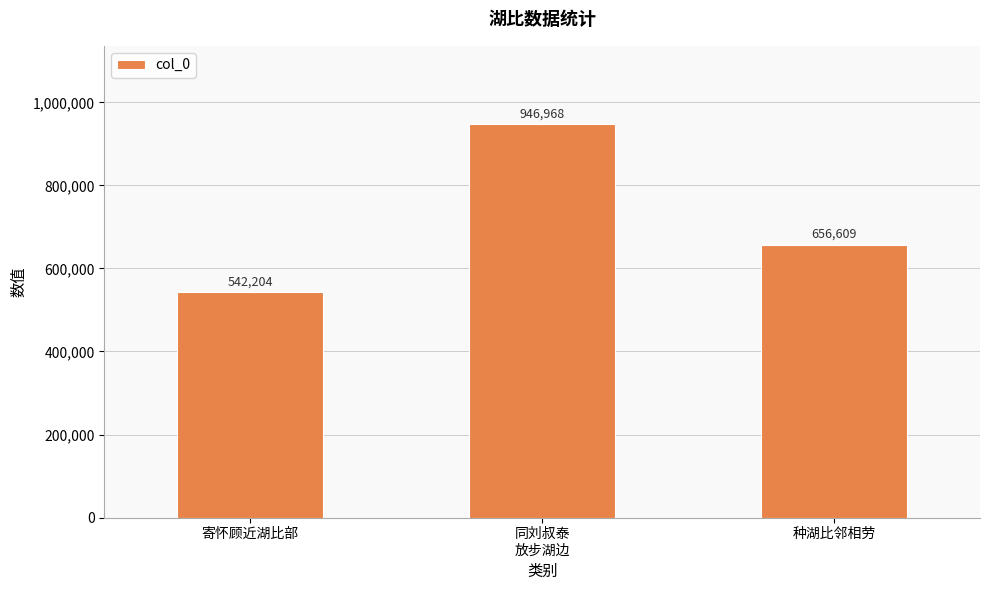

What is the value of the 3rd bar from the left?

656609